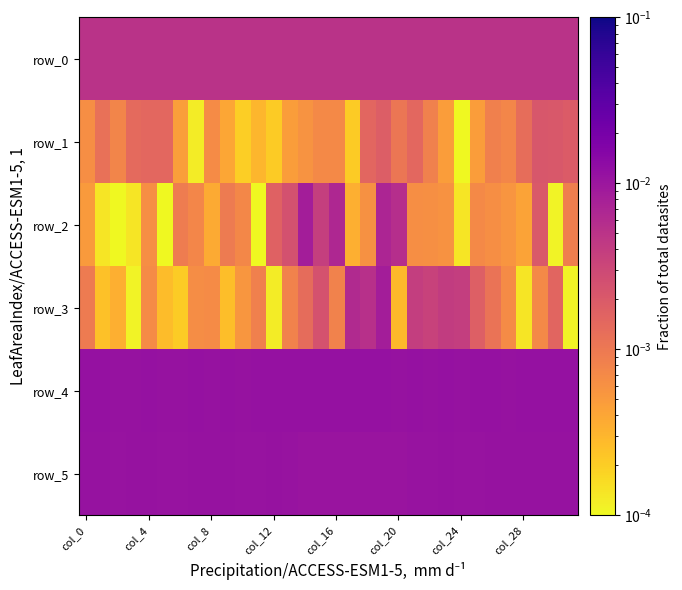

Which series has the largest total across all categories?

row_4